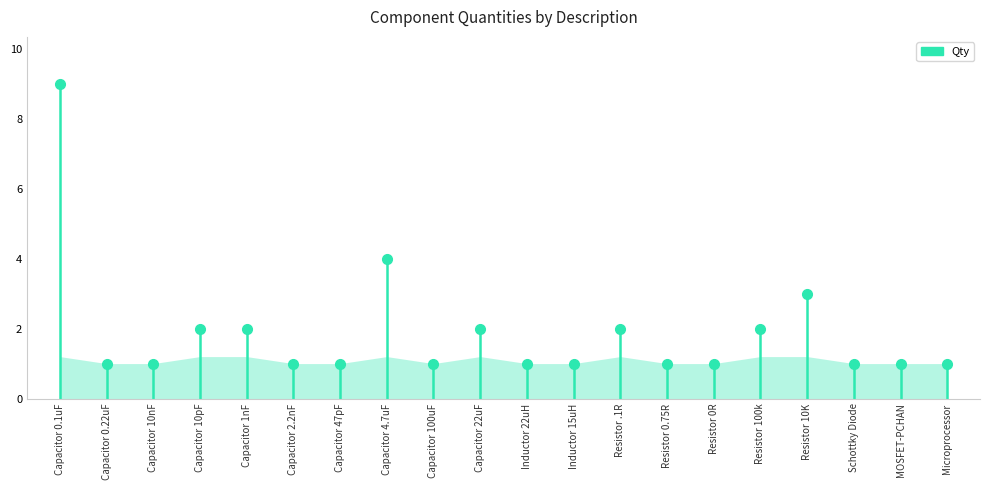

Reading right to left, list all the values displayed in this chart.

1	1	1	3	2	1	1	2	1	1	2	1	4	1	1	2	2	1	1	9